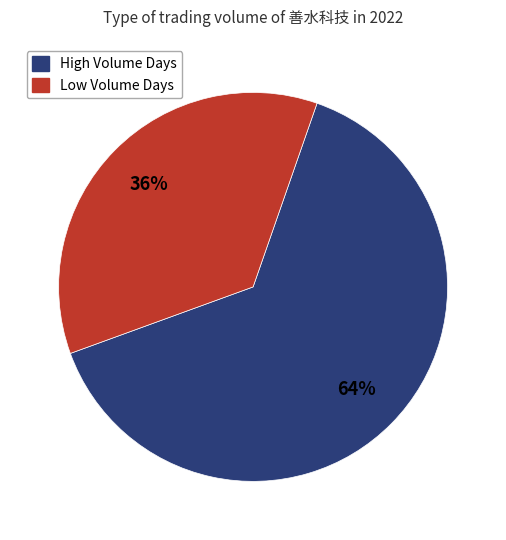

Is there any slice that represents more than half of the pie?

Yes